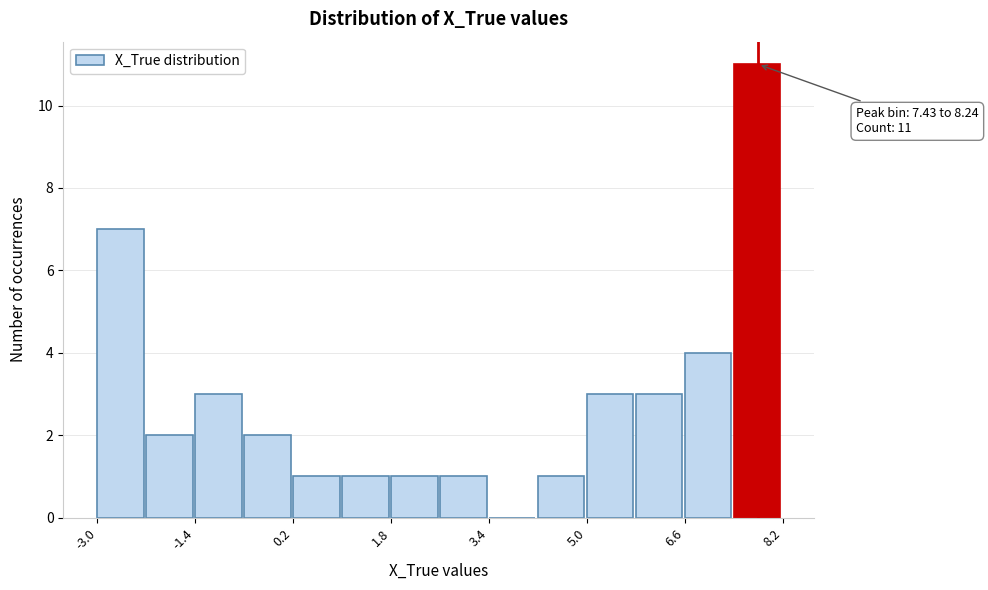

Over which range of the x-axis is the bar tallest?

7.4 to 8.2